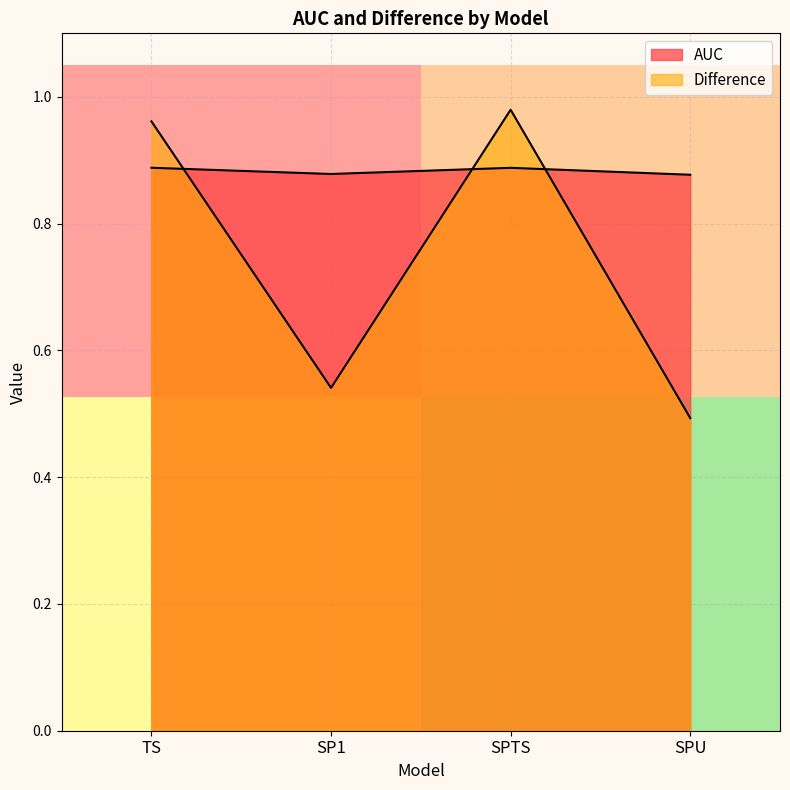

What is the label of the 3rd point from the right?

SP1